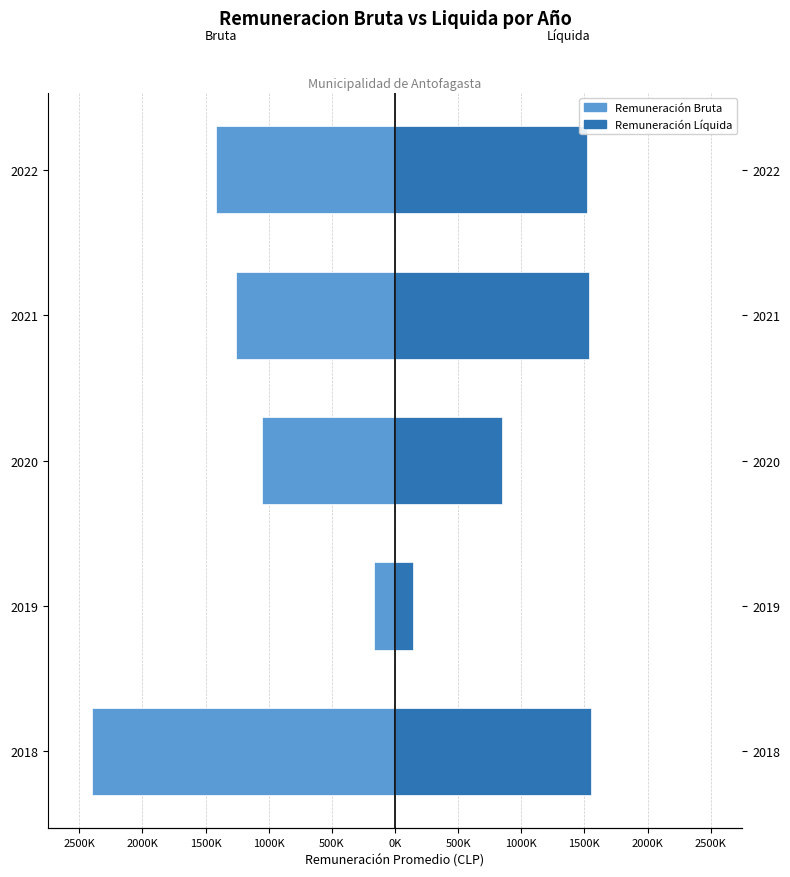

What is the value of the Remuneración Bruta bar at the 3rd from the left?

-1055556